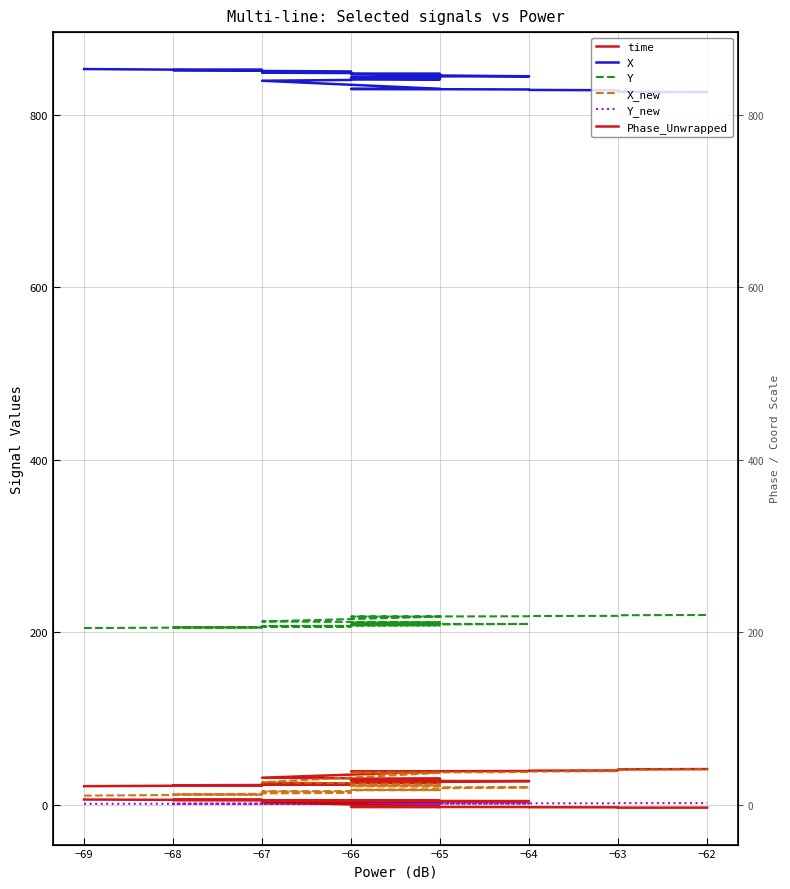

Is the value of X_new at −67 greater than the value of X at −64?

No